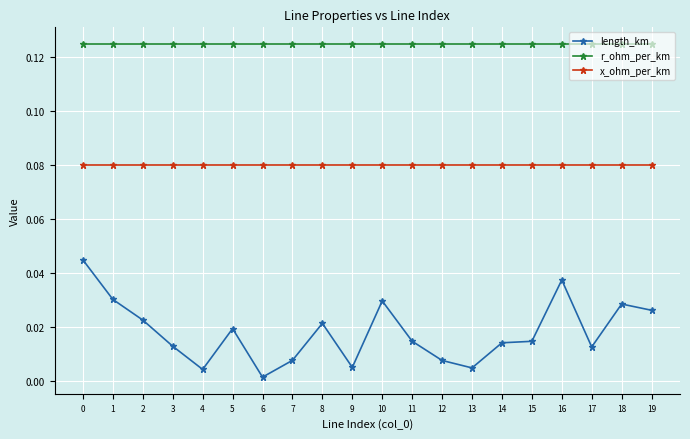

Which label corresponds to the smallest value in the chart?

6